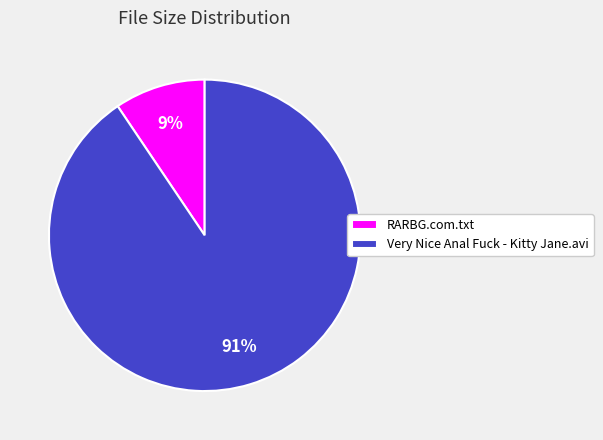

Count the number of slices in the pie.

2